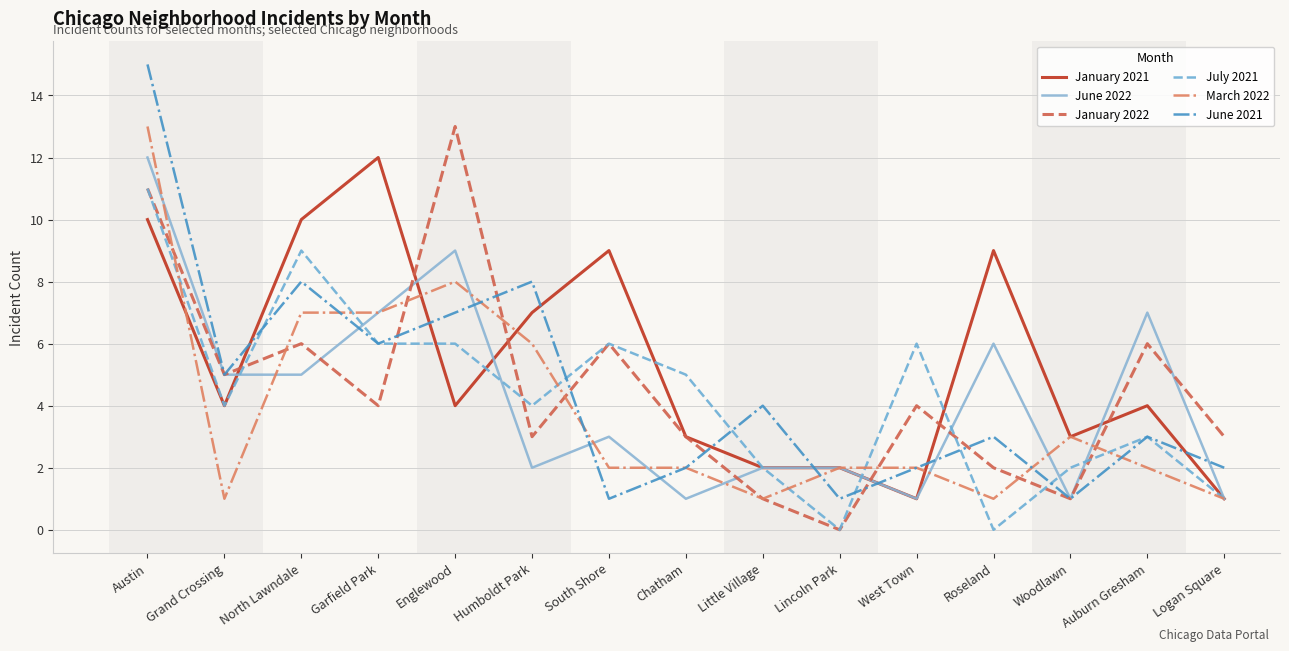

What are all the series names shown in the legend?

January 2021, June 2022, January 2022, July 2021, March 2022, June 2021